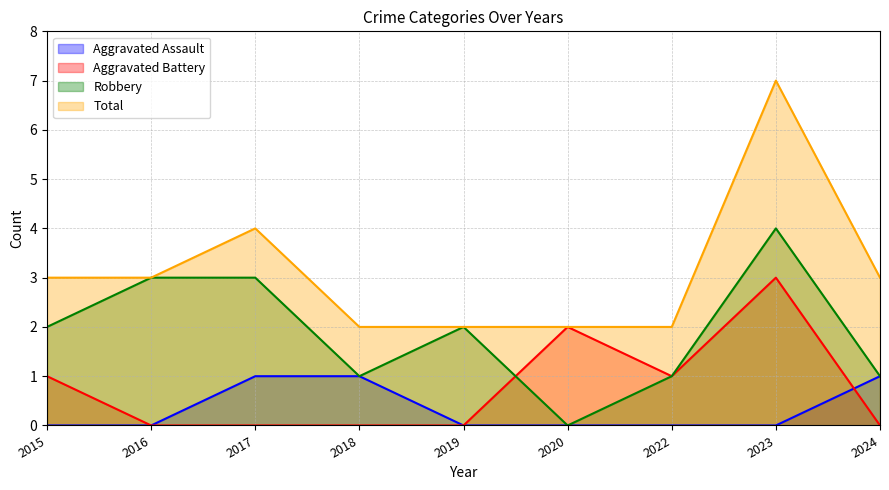

The value of Robbery at 2024 is 1. True or false?

True